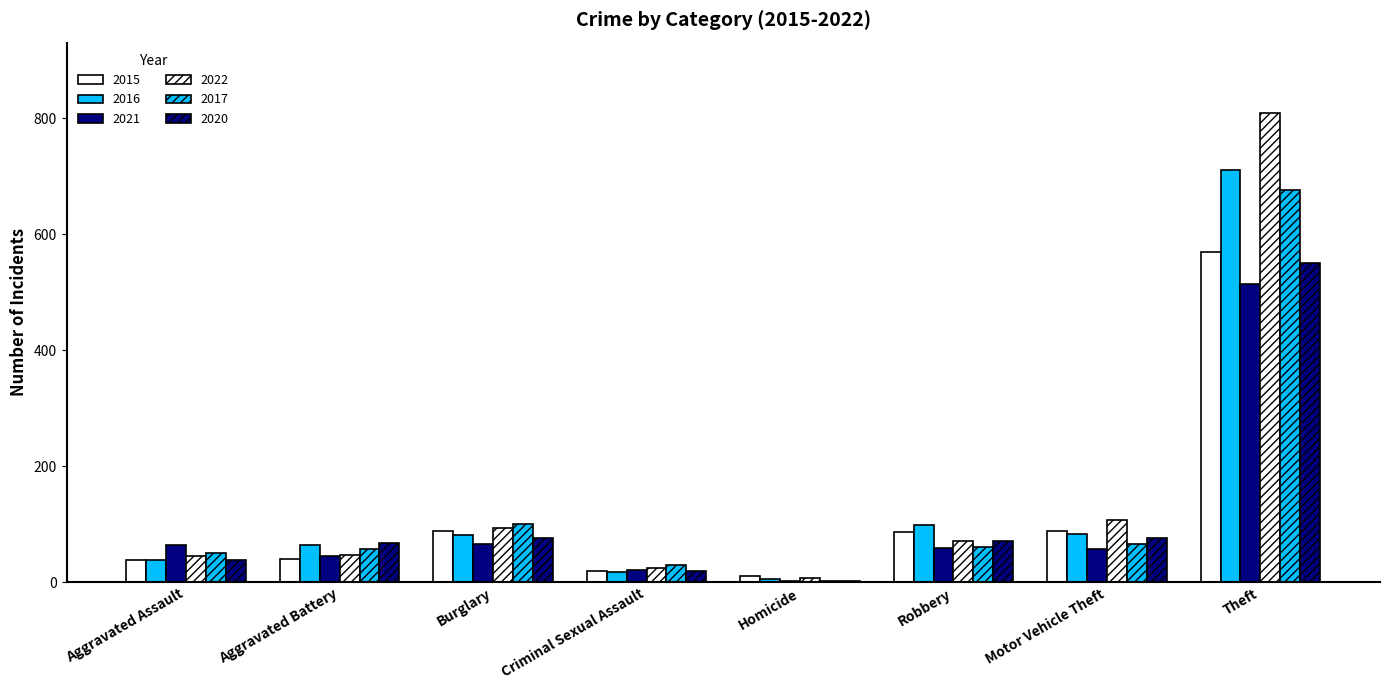

Which category has the lowest value in the 2022 series?

Homicide